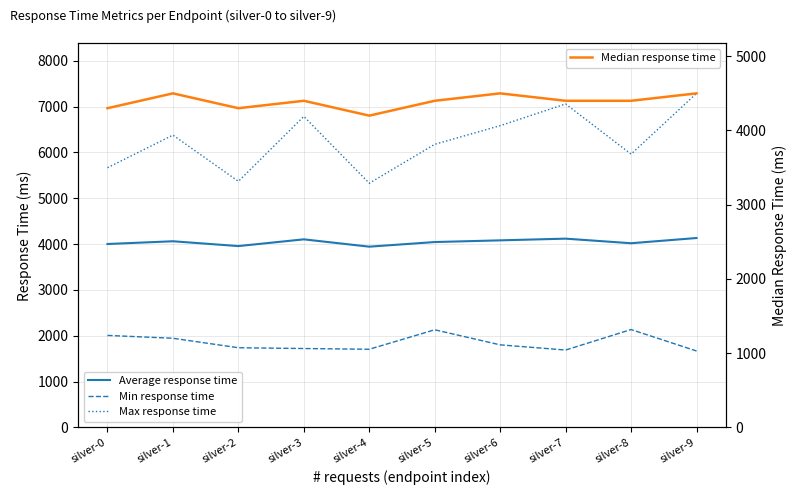

Where is the first local maximum for Min response time?

silver-5